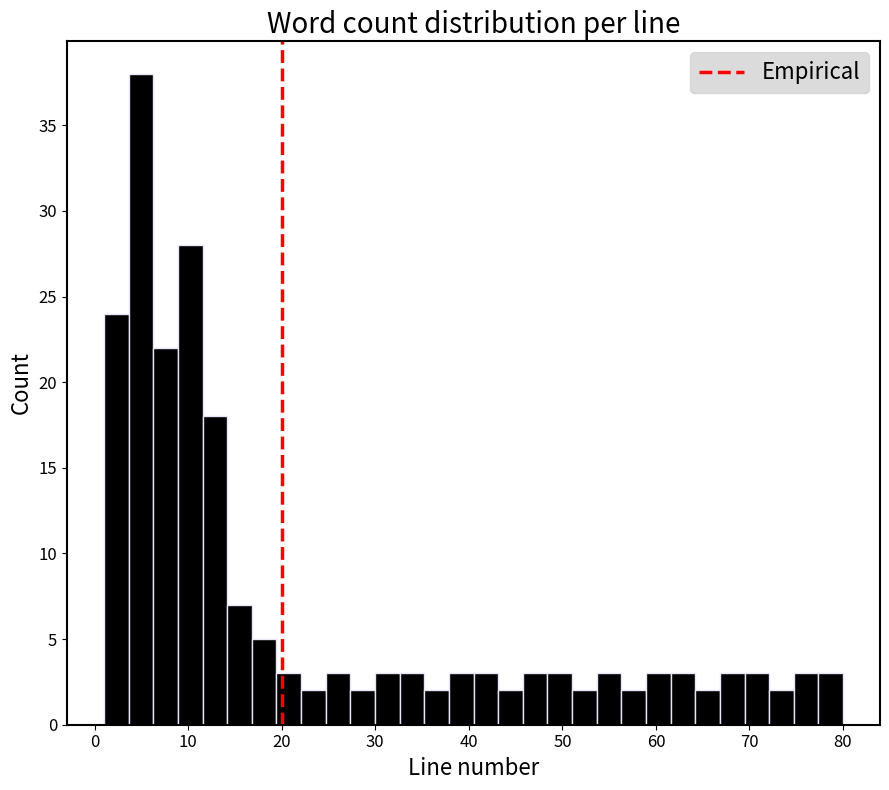

Read against the x-axis, roughly where is the centre of the tallest bar?

5